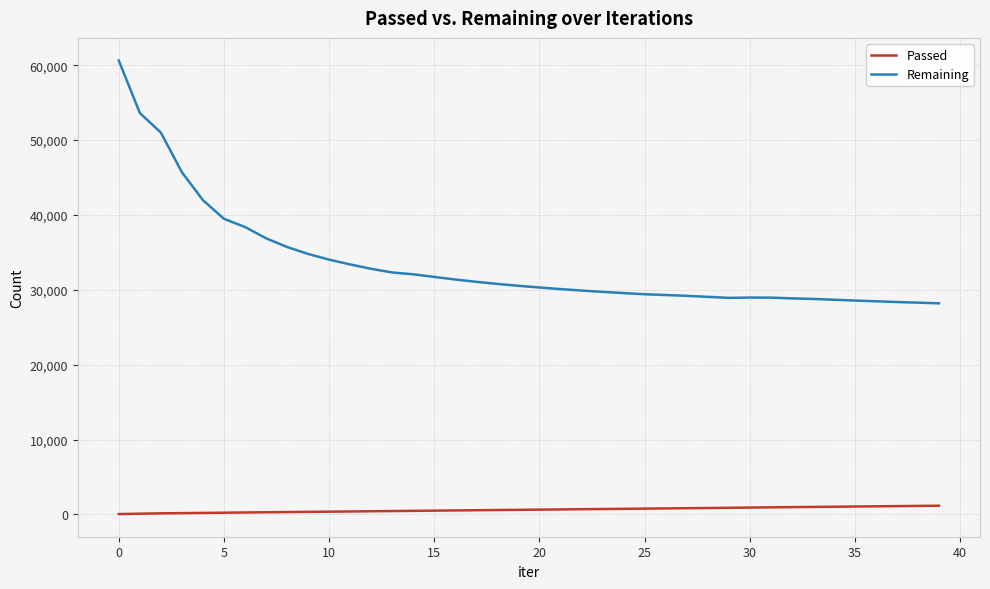

Rank the series by their average value, from highest to lowest.

Remaining, Passed